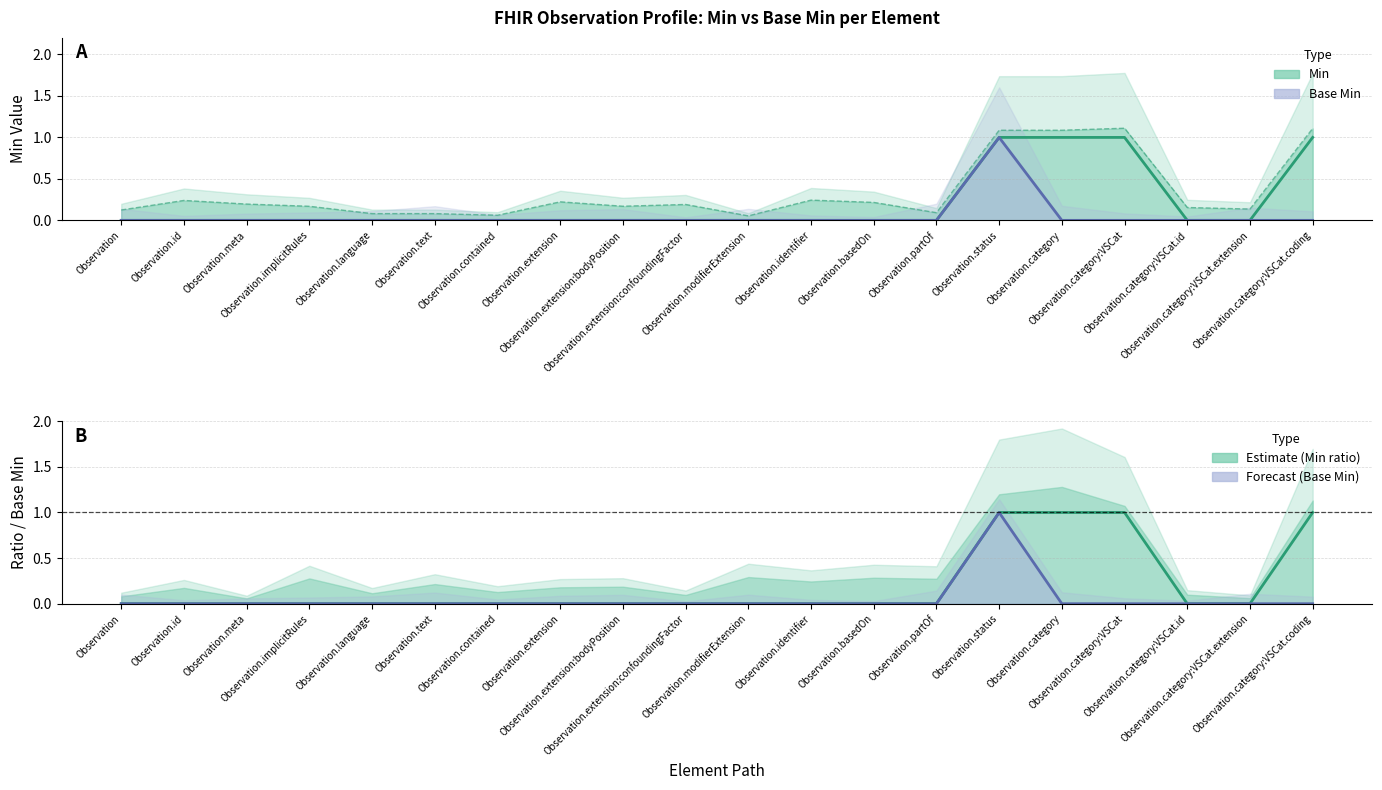

True or false: Base Min and Base Min (Partial) cross at least once.

False